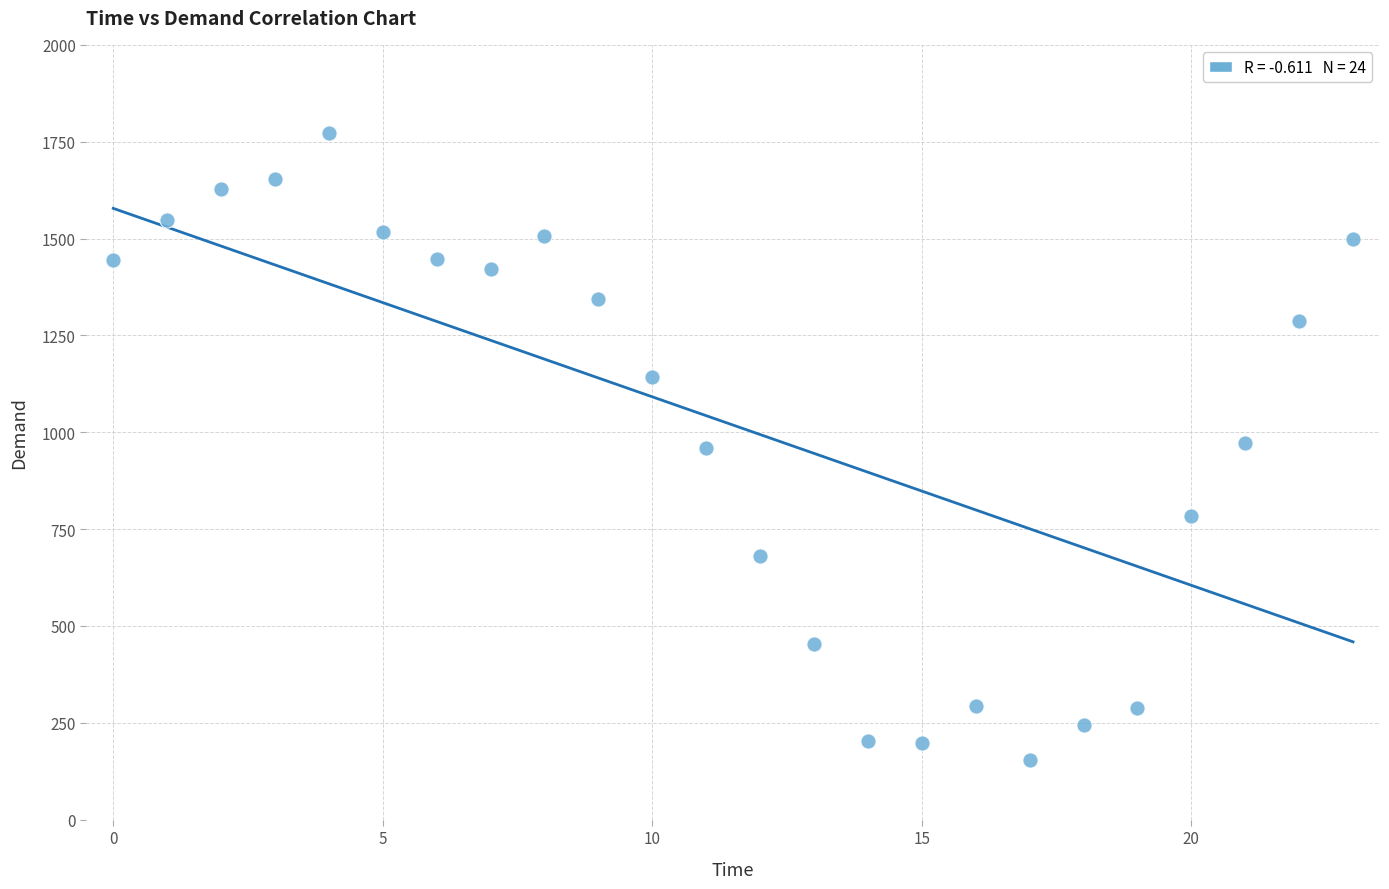

What is the range of Y values (max minus min)?

1617